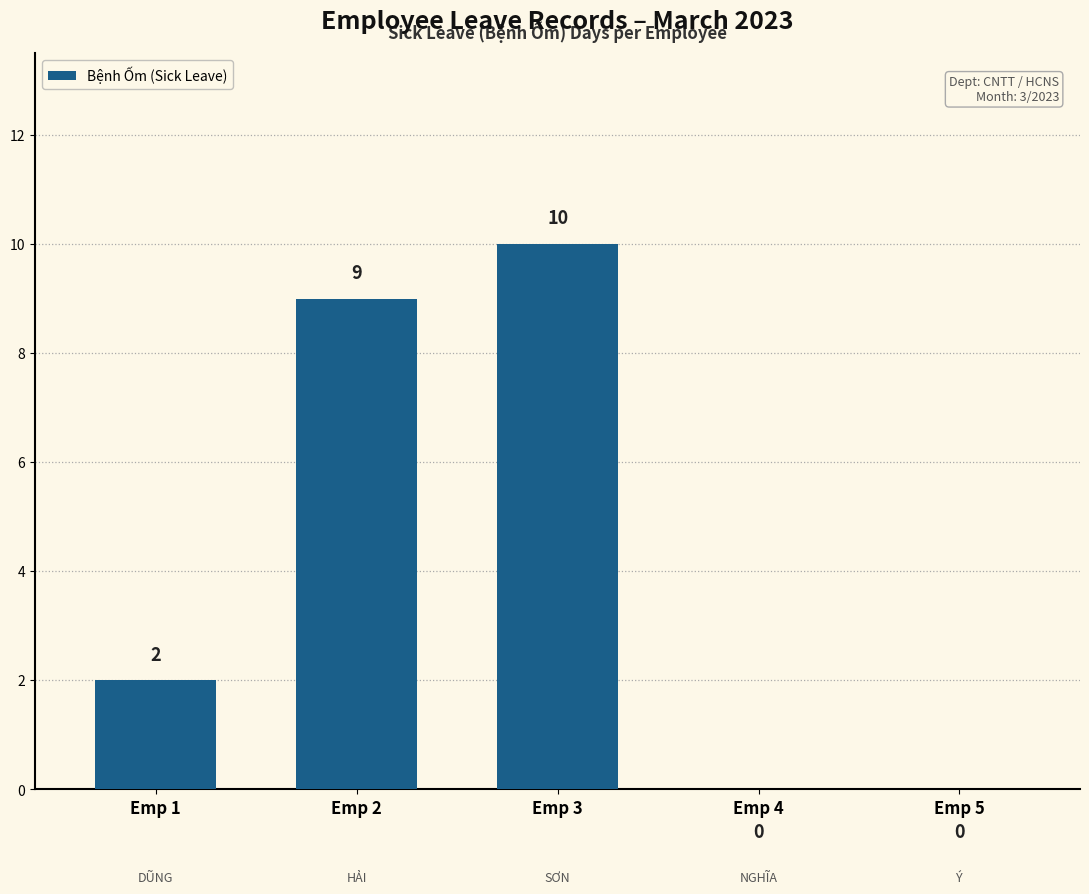

At which label is the value closest to 5?

Emp 1